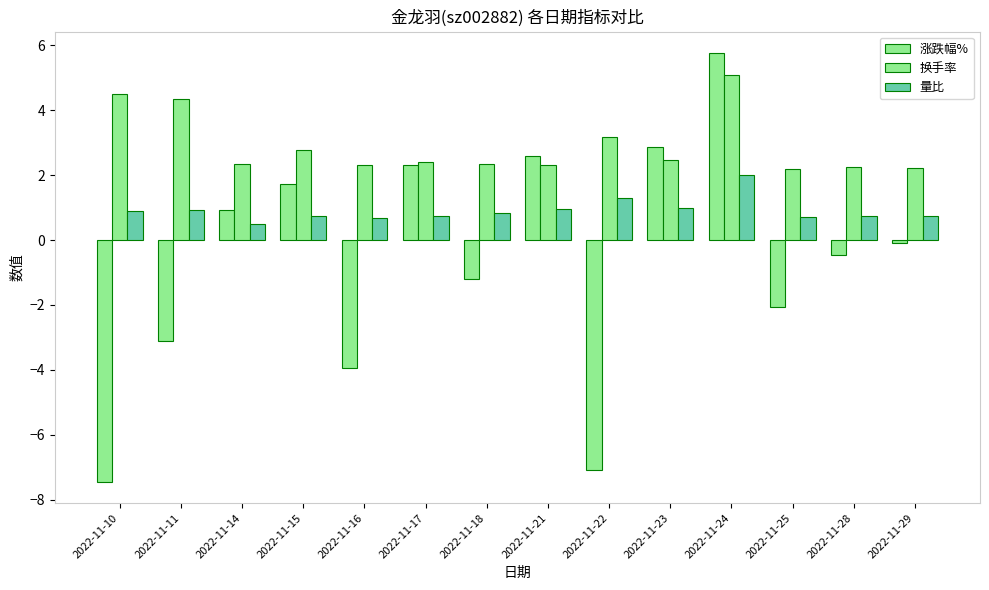

Which series has the largest total across all categories?

换手率